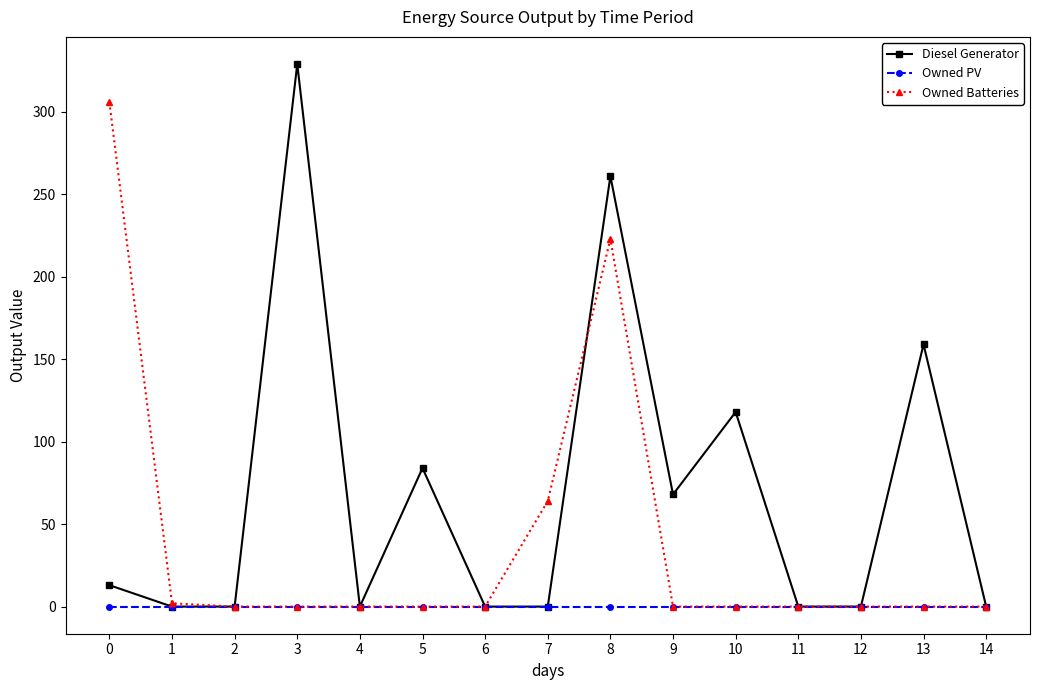

Does the chart display data point markers on the line(s)?

Yes